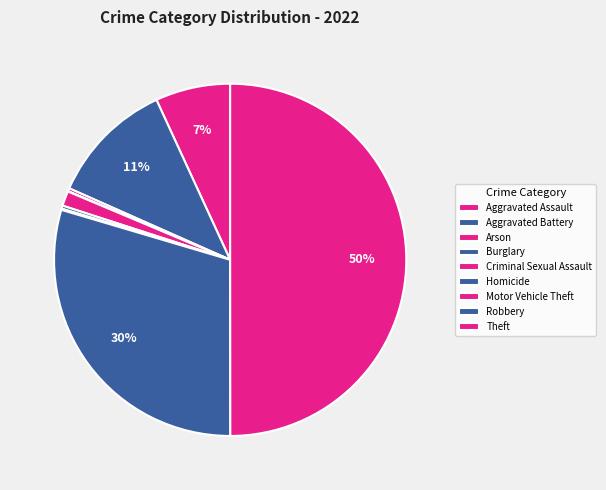

Which slice is the smallest?

Burglary